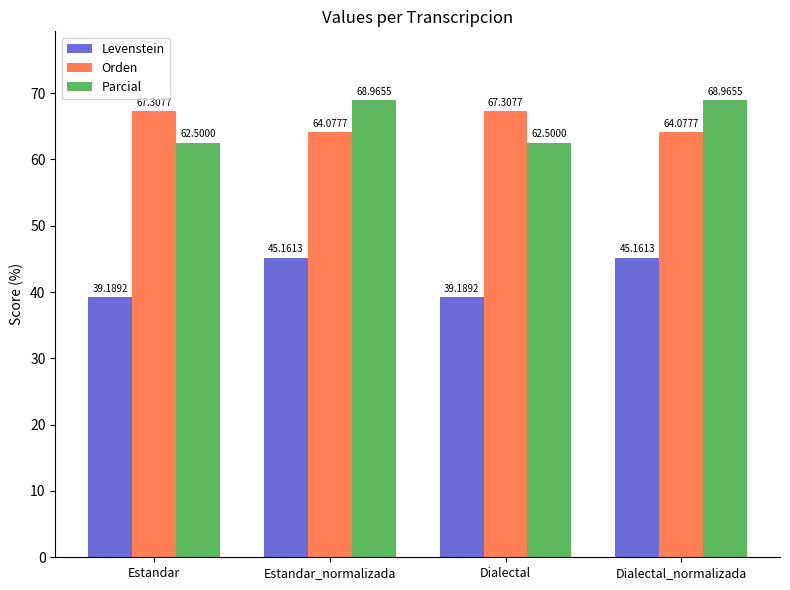

Are the bars horizontal?

No